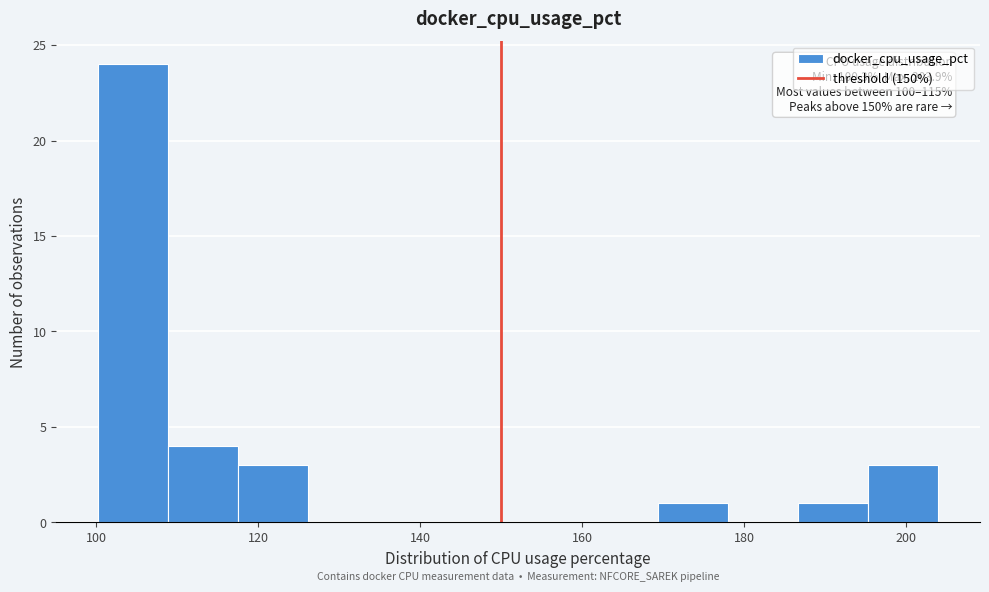

Over which range of the x-axis is the bar tallest?

100 to 108